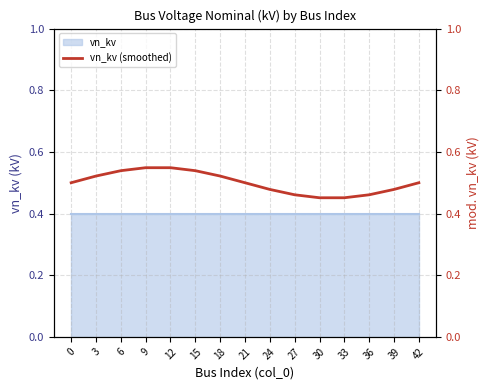

What is the change in value from 9 to 27?

-0.1